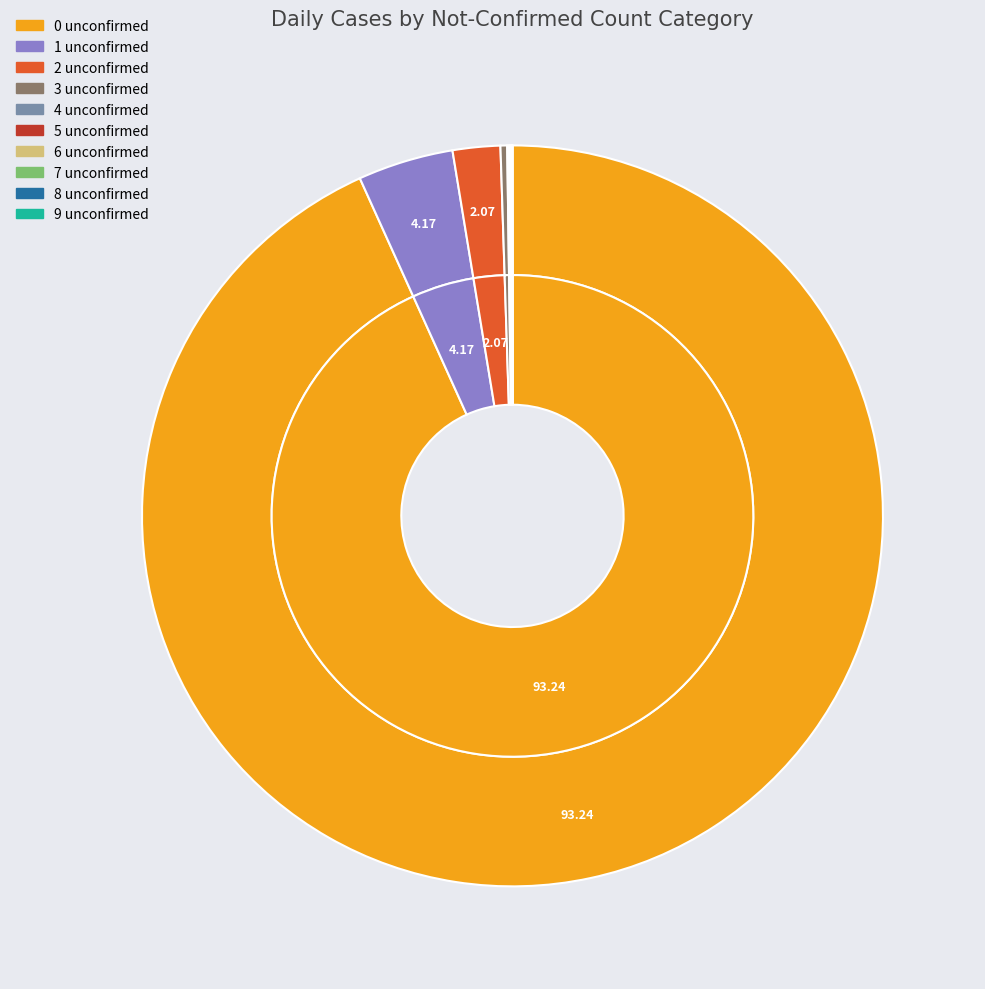

What percentage do 4 not-confirmed and 3 not-confirmed together represent?

0.4%